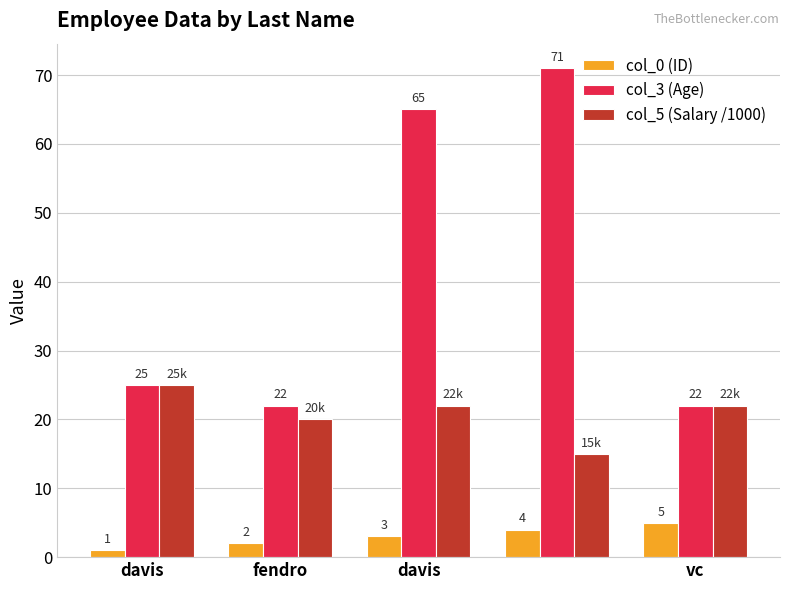

List the series in order of their overall mean, lowest first.

col_0 (ID), col_5 (Salary /1000), col_3 (Age)